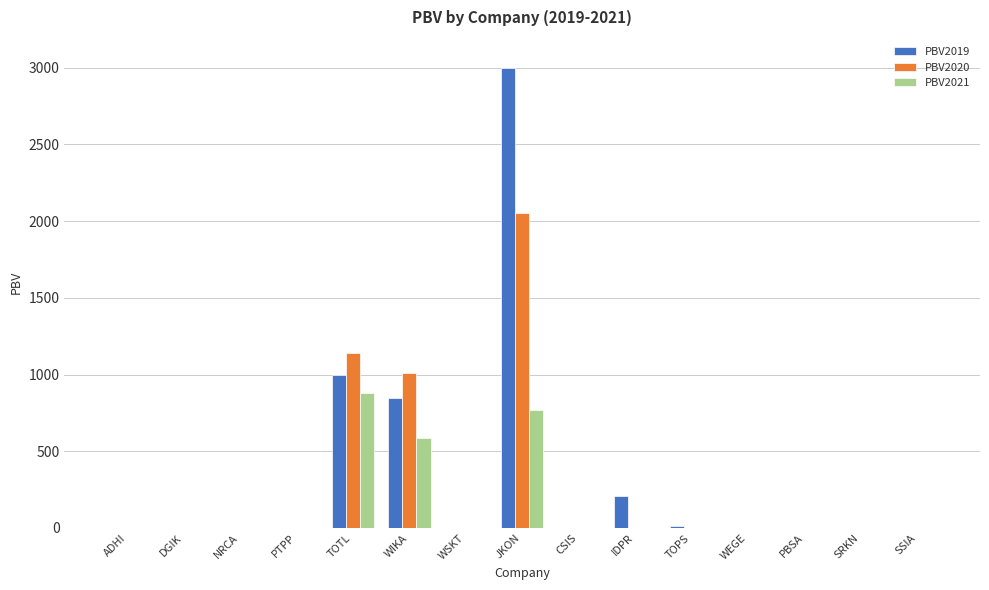

The value of PBV2021 at DGIK is 2.0. True or false?

True